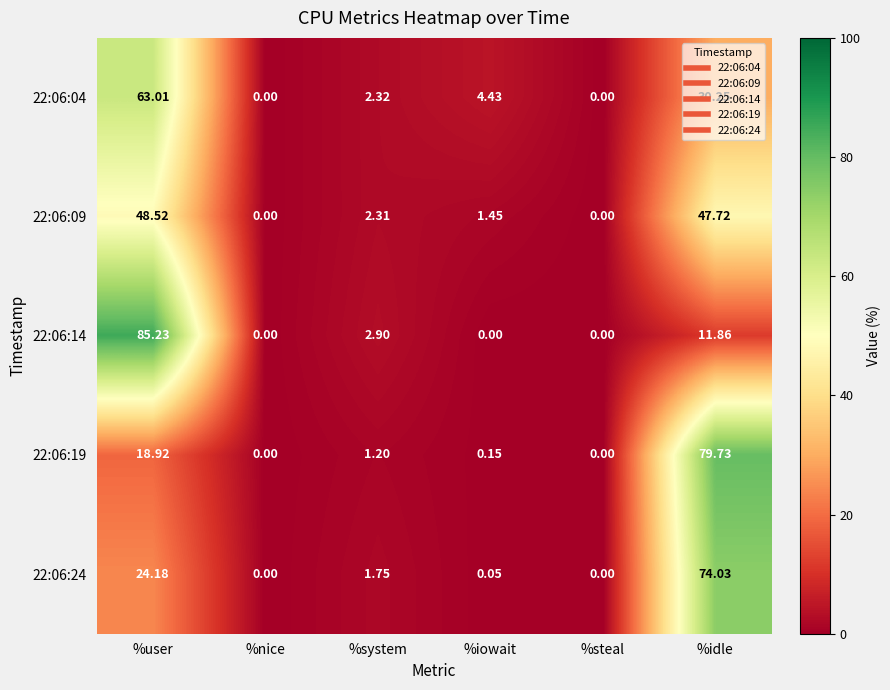

At which label does 22:06:04 reach its peak?

%user